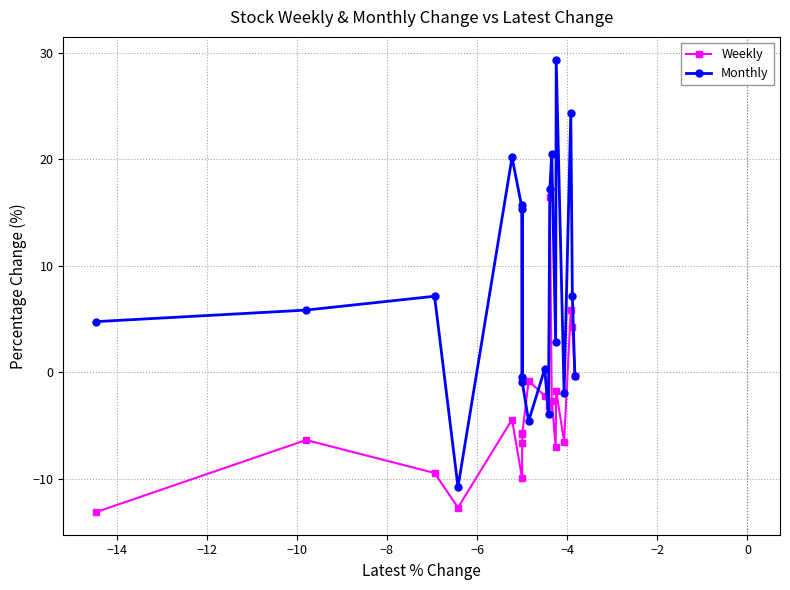

What is the maximum value for Monthly?

29.4